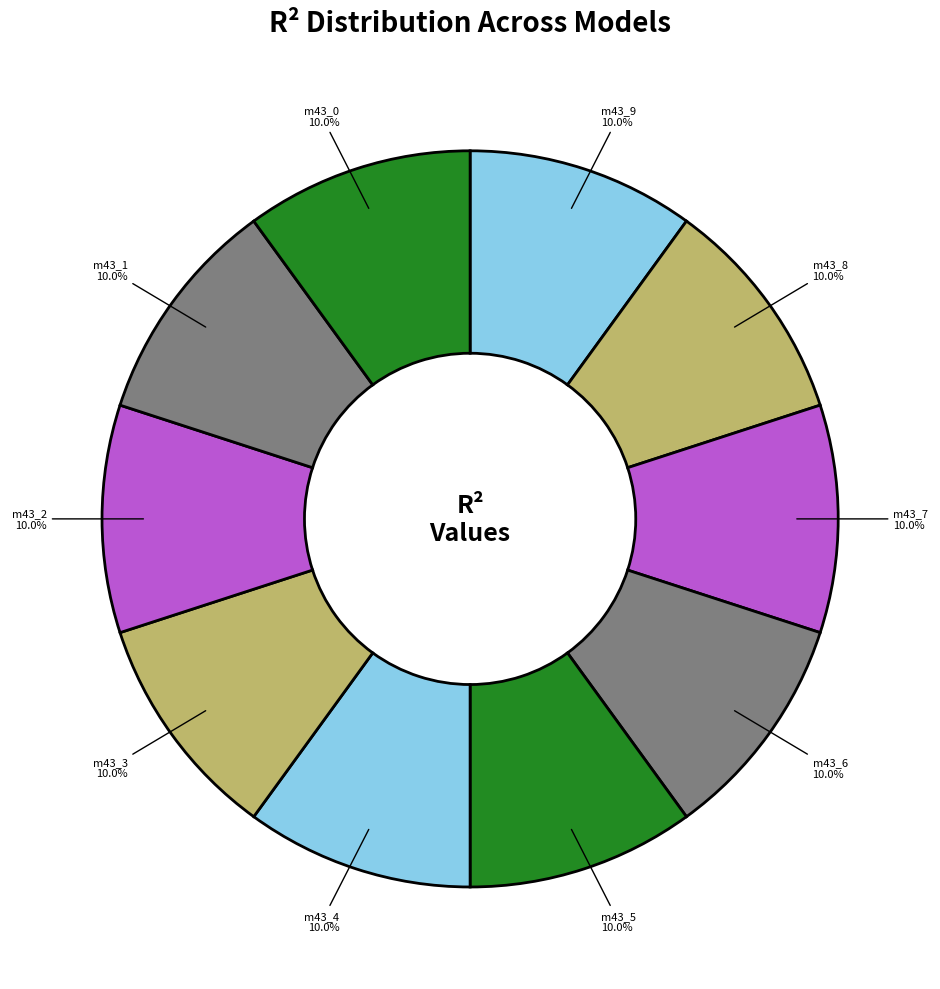

Count the number of slices in the pie.

10